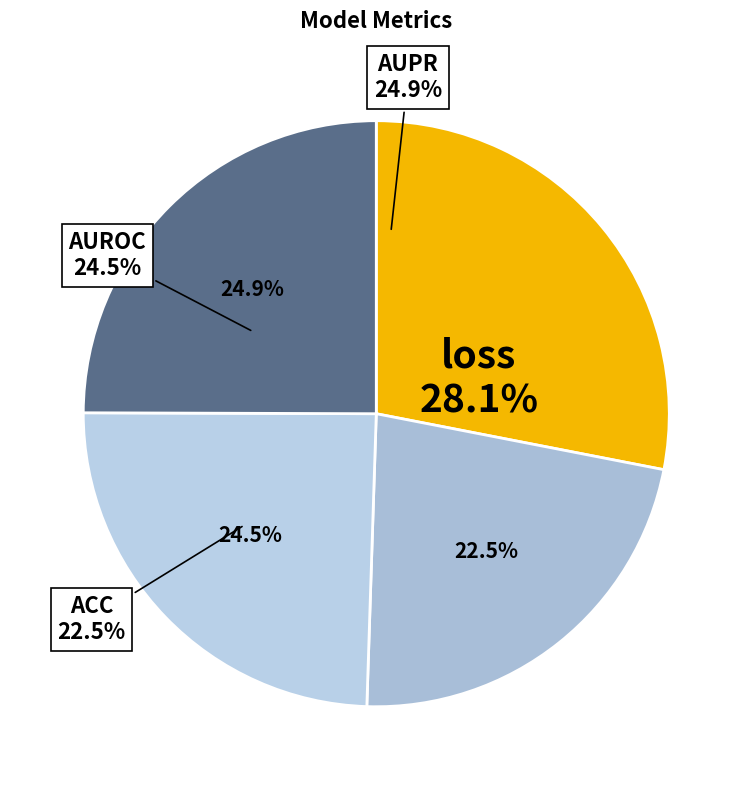

Is there a majority slice in this chart?

No